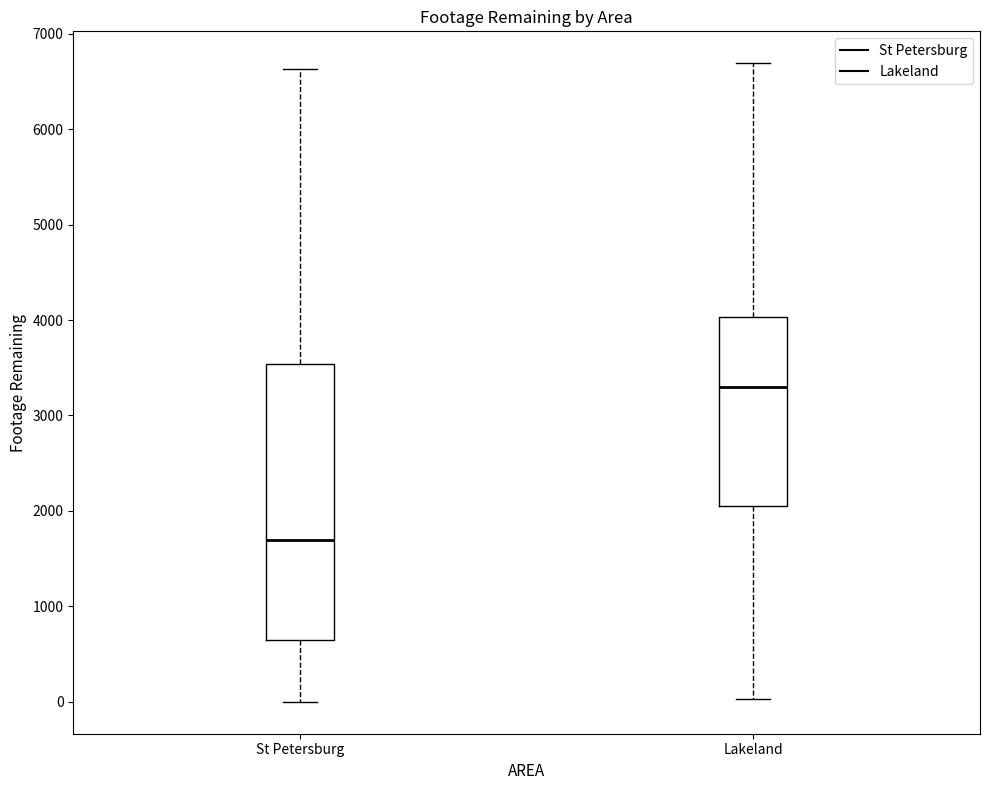

Where is the lower edge of the box for Lakeland on the y-axis? The values are not printed on the chart, so give them approximately, as read against the axis.

2100